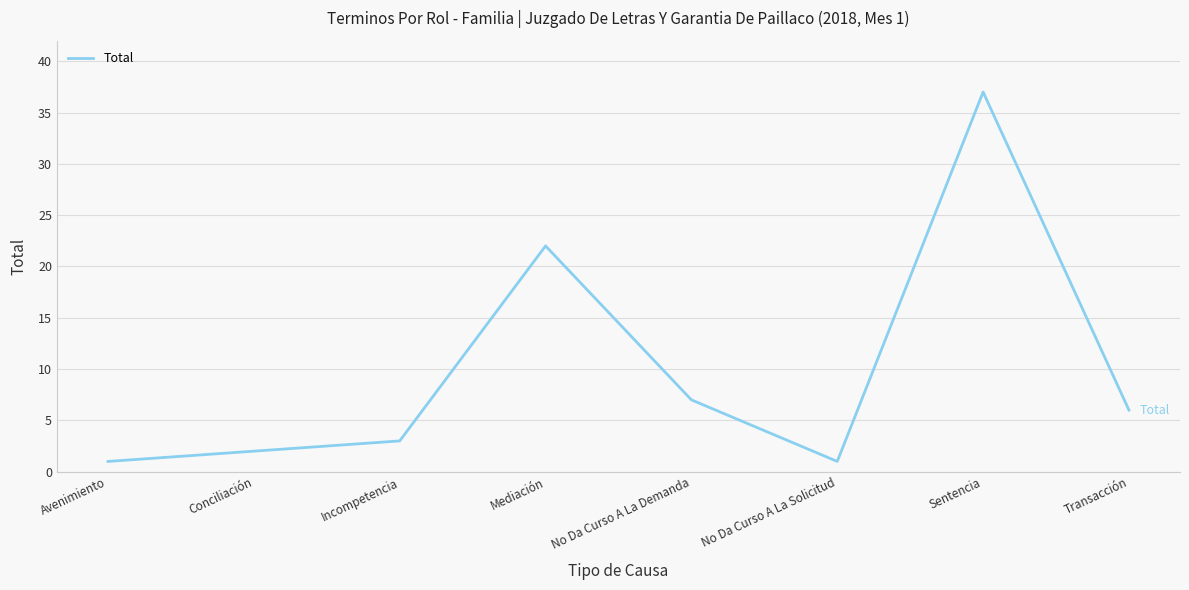

Does the chart display data point markers on the line(s)?

No